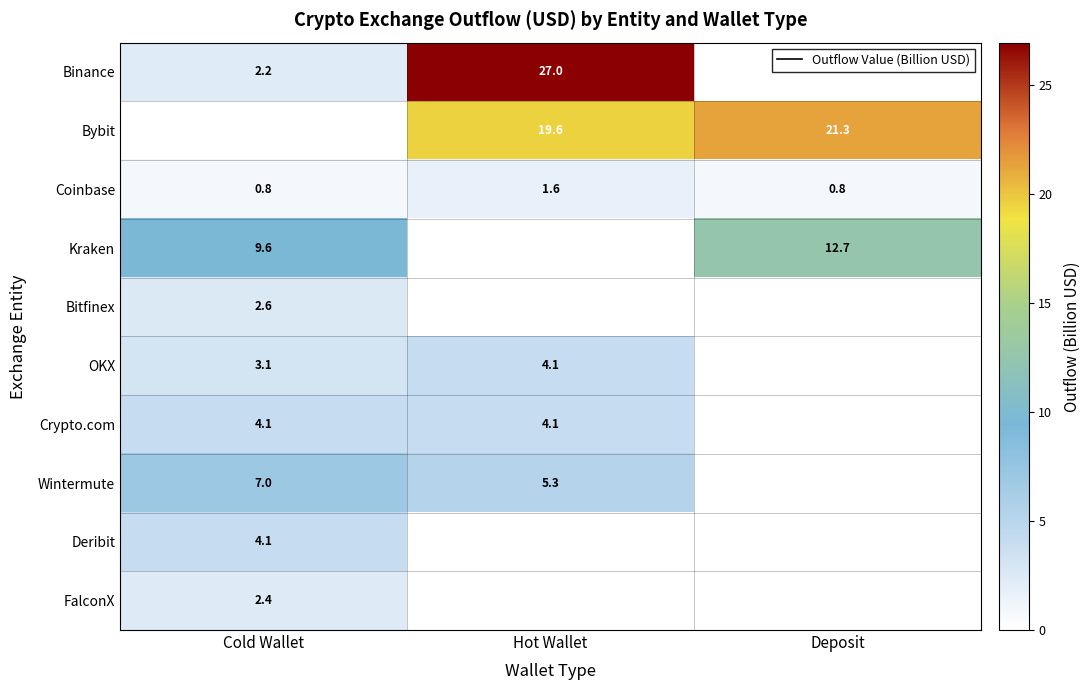

True or false: Coinbase has a value of 0.8 at Deposit.

True